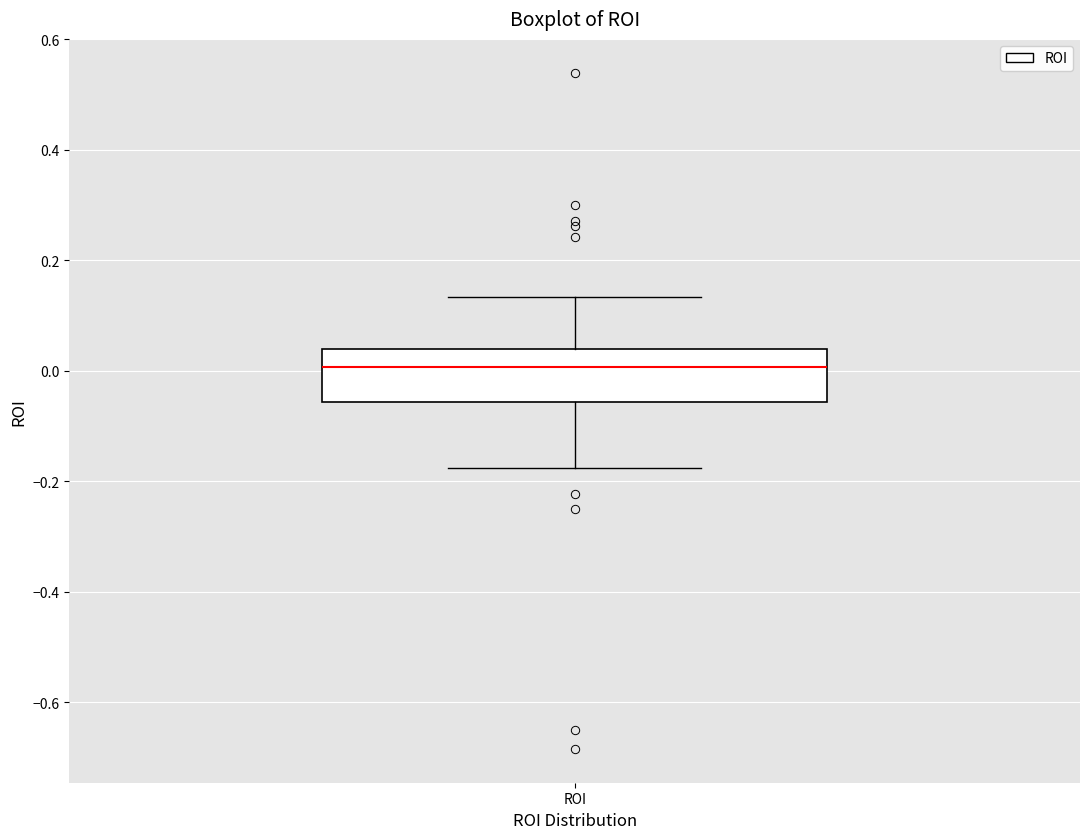

Where does the lower whisker of the box for ROI end on the y-axis? The values are not printed on the chart, so give them approximately, as read against the axis.

-0.18